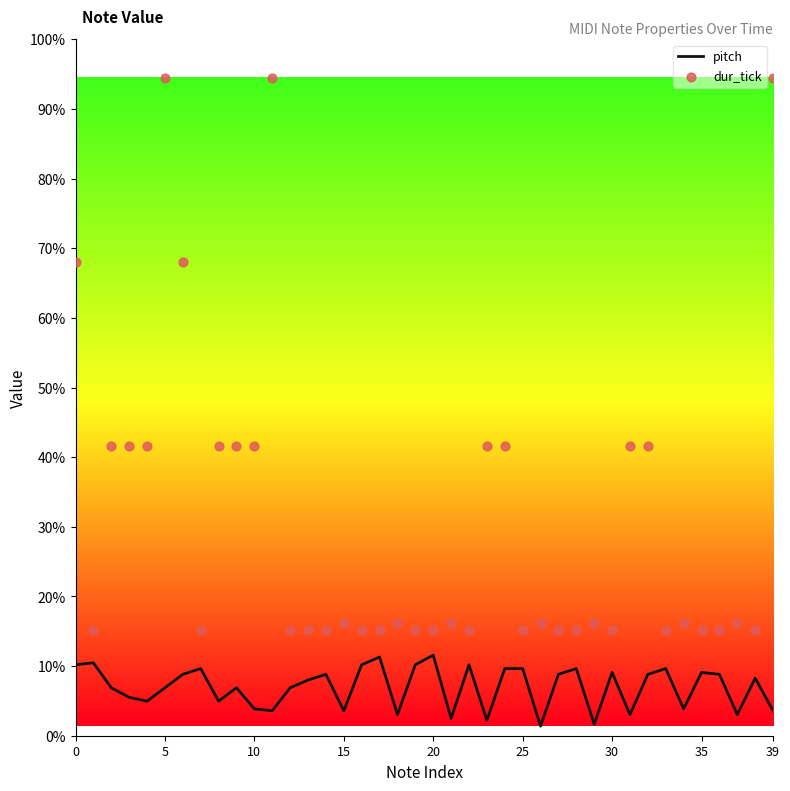

Which series has the widest spread of Y values?

dur_tick